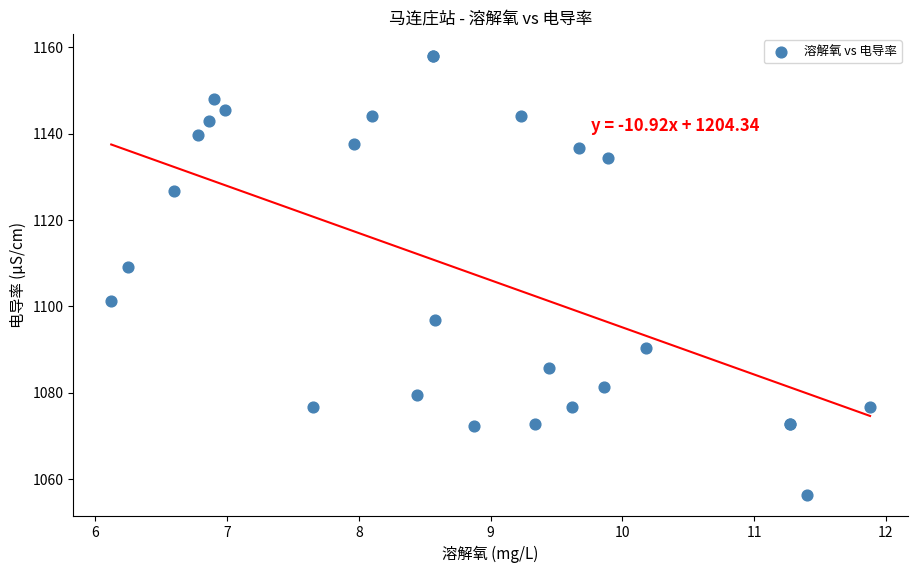

What Y value in the scatter plot is closest to 1107?

1109.1